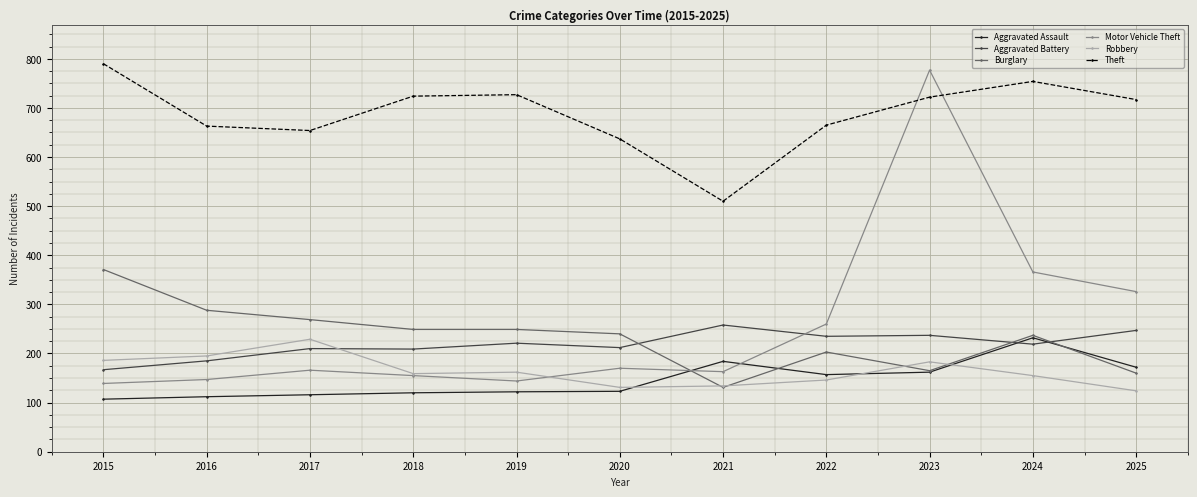

True or false: Robbery has a value of 134 at 2021.

True